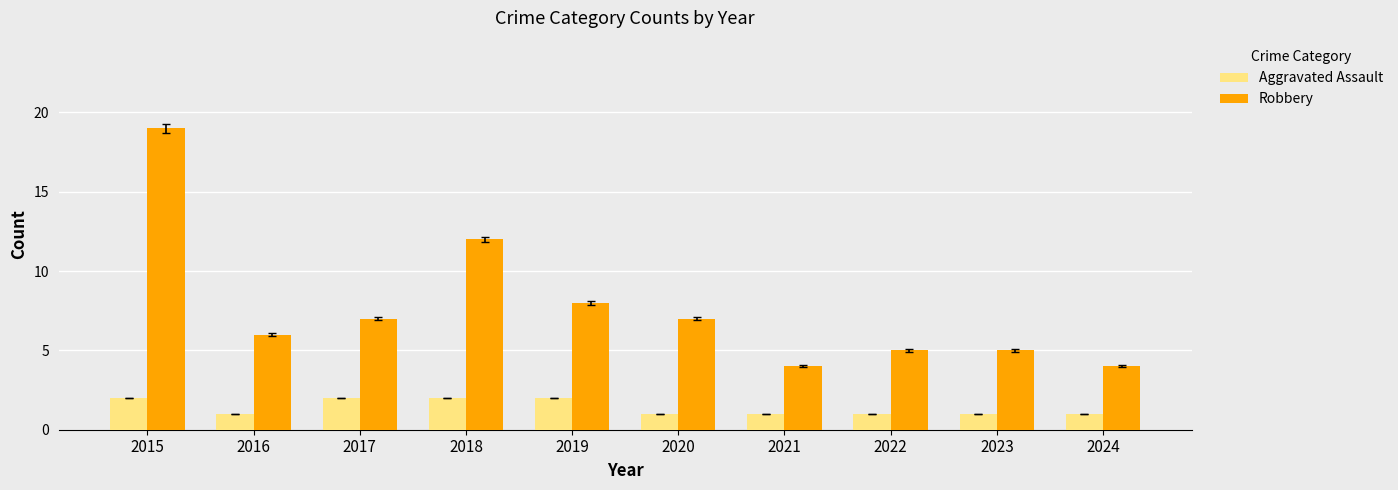

What value does the Aggravated Assault series have at 2019?

2